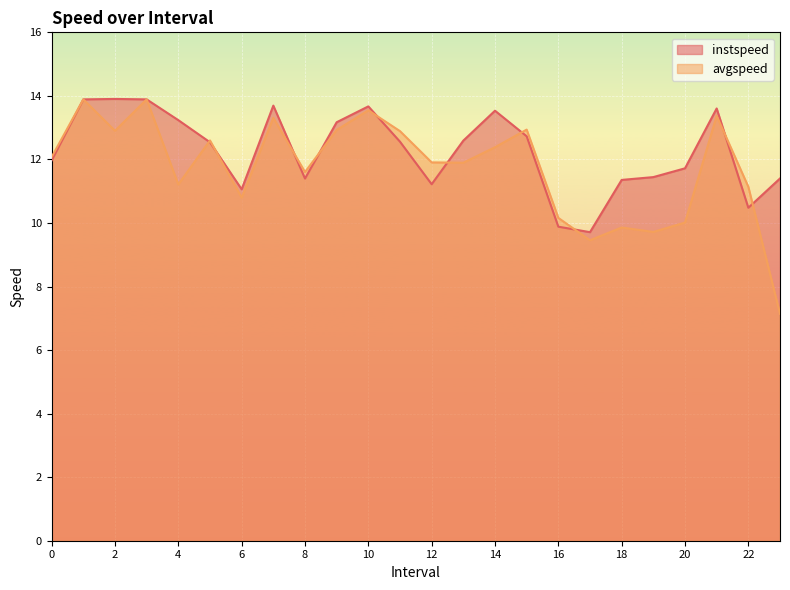

At which category does instspeed reach its first local valley?

6